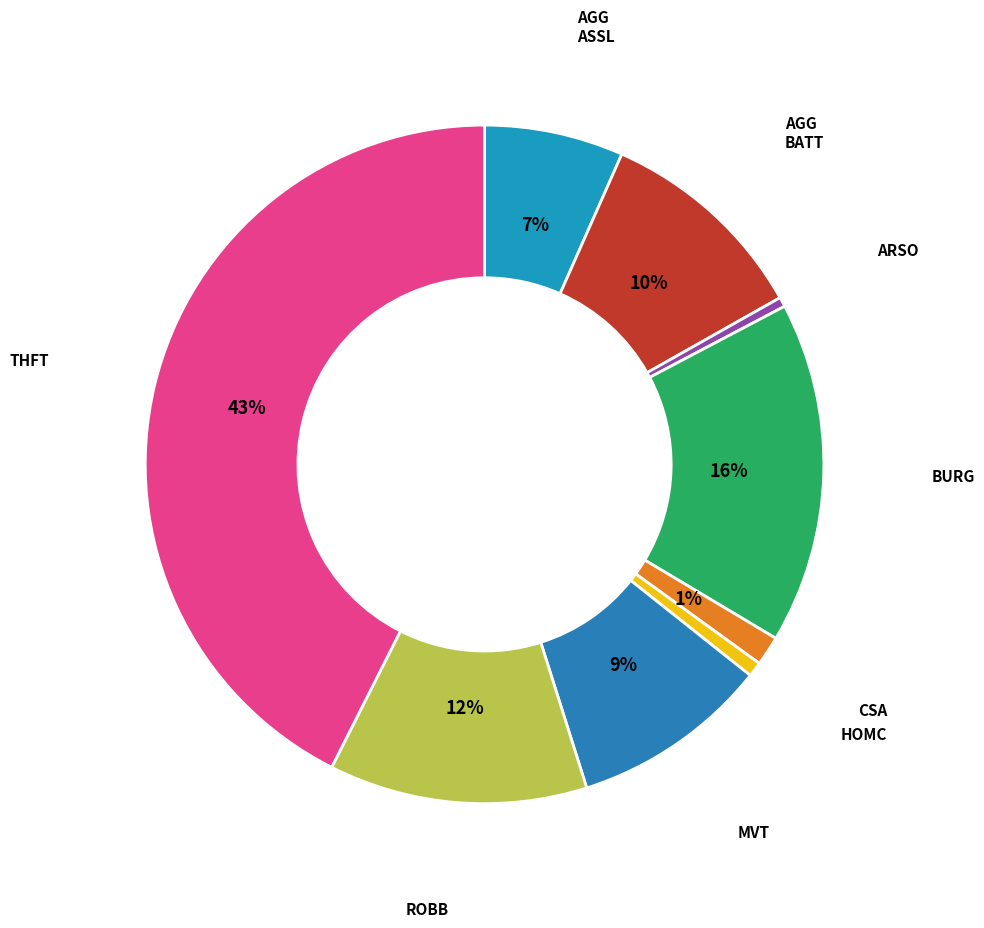

How many slices are in this pie chart?

9